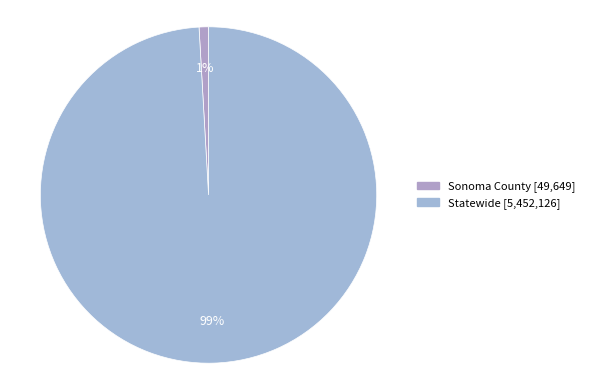

To the nearest percent, what is the difference between the largest and smallest slice percentages?

98%